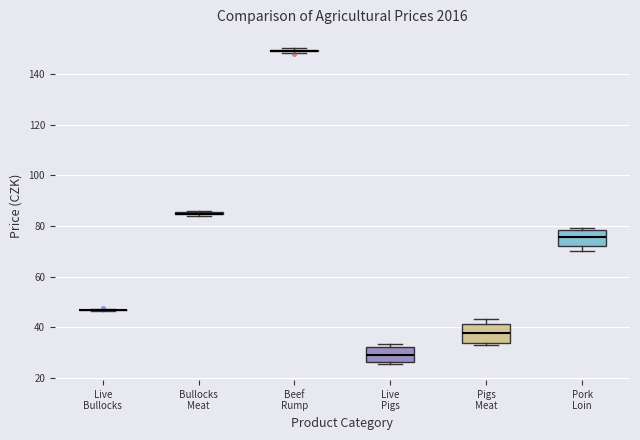

Reading left to right, read every box against the y-axis: the position of its median line, the range the box covers, and the ends of its whiskers. The values are not printed on the chart, so give them approximately, as read against the axis.

Live Bullocks: box collapsed to a line at 46, whiskers 46 to 48
Bullocks Meat: box collapsed to a line at 84, whiskers 84 to 86
Beef Rump: box collapsed to a line at 150, whiskers 148 to 150
Live Pigs: median 28, box 26 to 32, whiskers 26 (just below the box's lower edge) to 34
Pigs Meat: median 38, box 34 to 42, whiskers 32 to 44
Pork Loin: median 76, box 72 to 78, whiskers 70 to 80